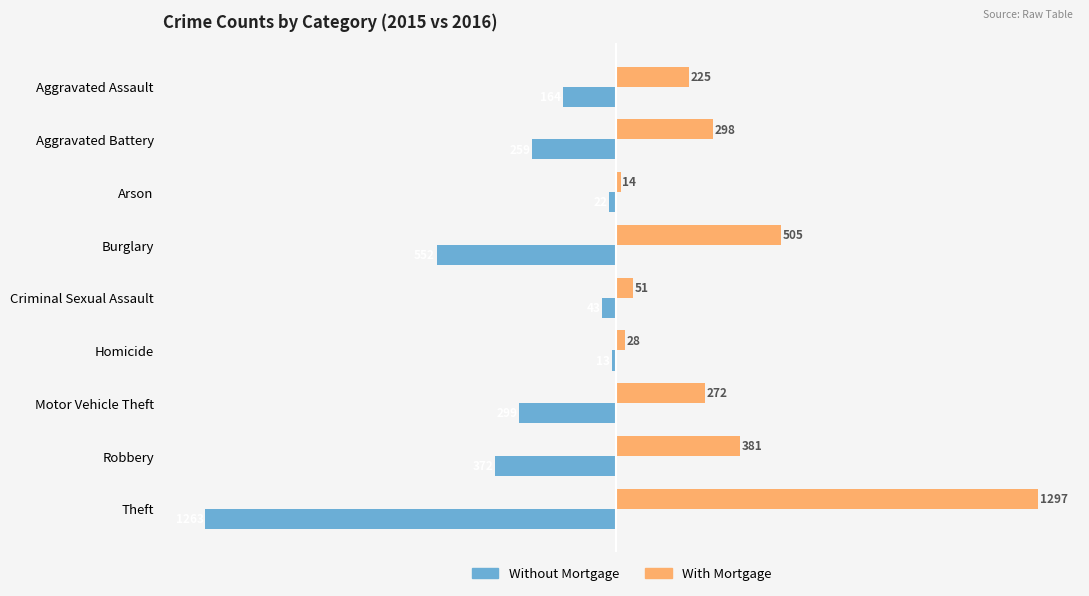

List the series in order of their overall mean, lowest first.

Without Mortgage, With Mortgage